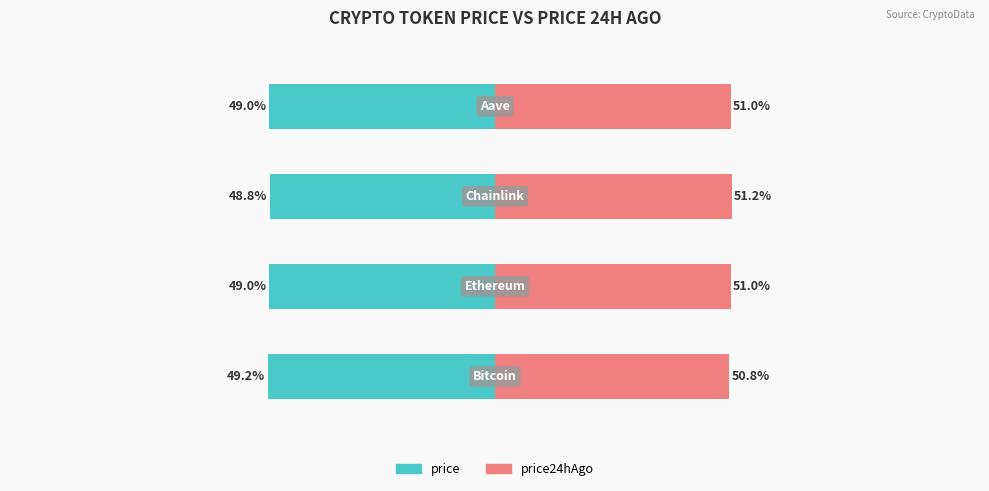

The value of price24hAgo at 3 is 51.0. True or false?

True